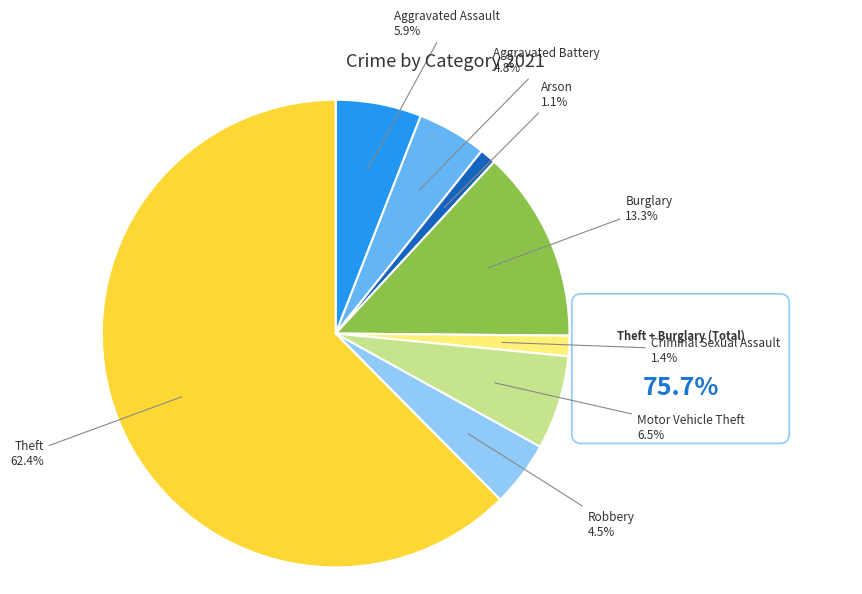

Is there any slice that represents more than half of the pie?

Yes